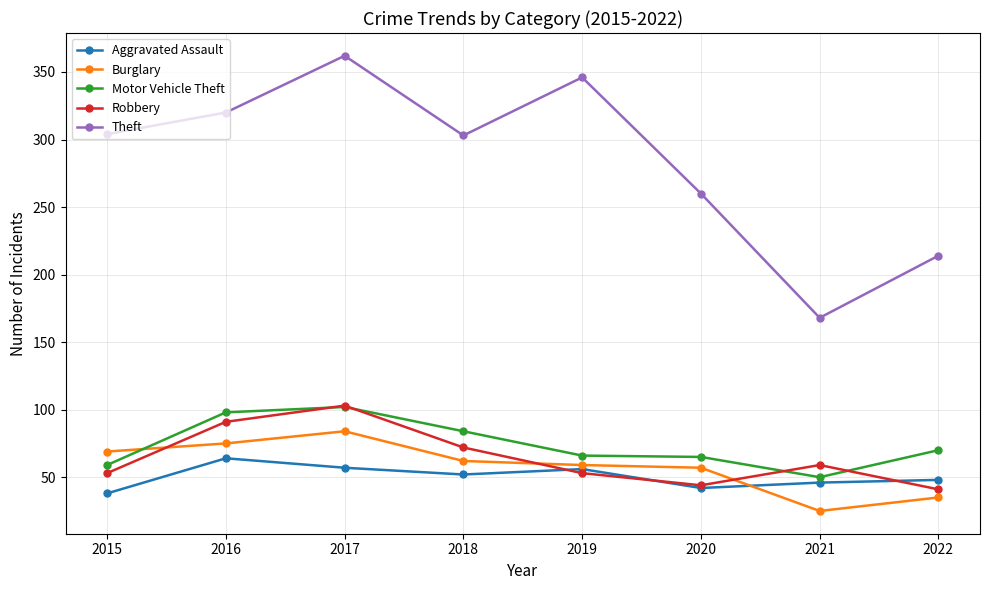

True or false: Motor Vehicle Theft and Aggravated Assault intersect in this chart.

False